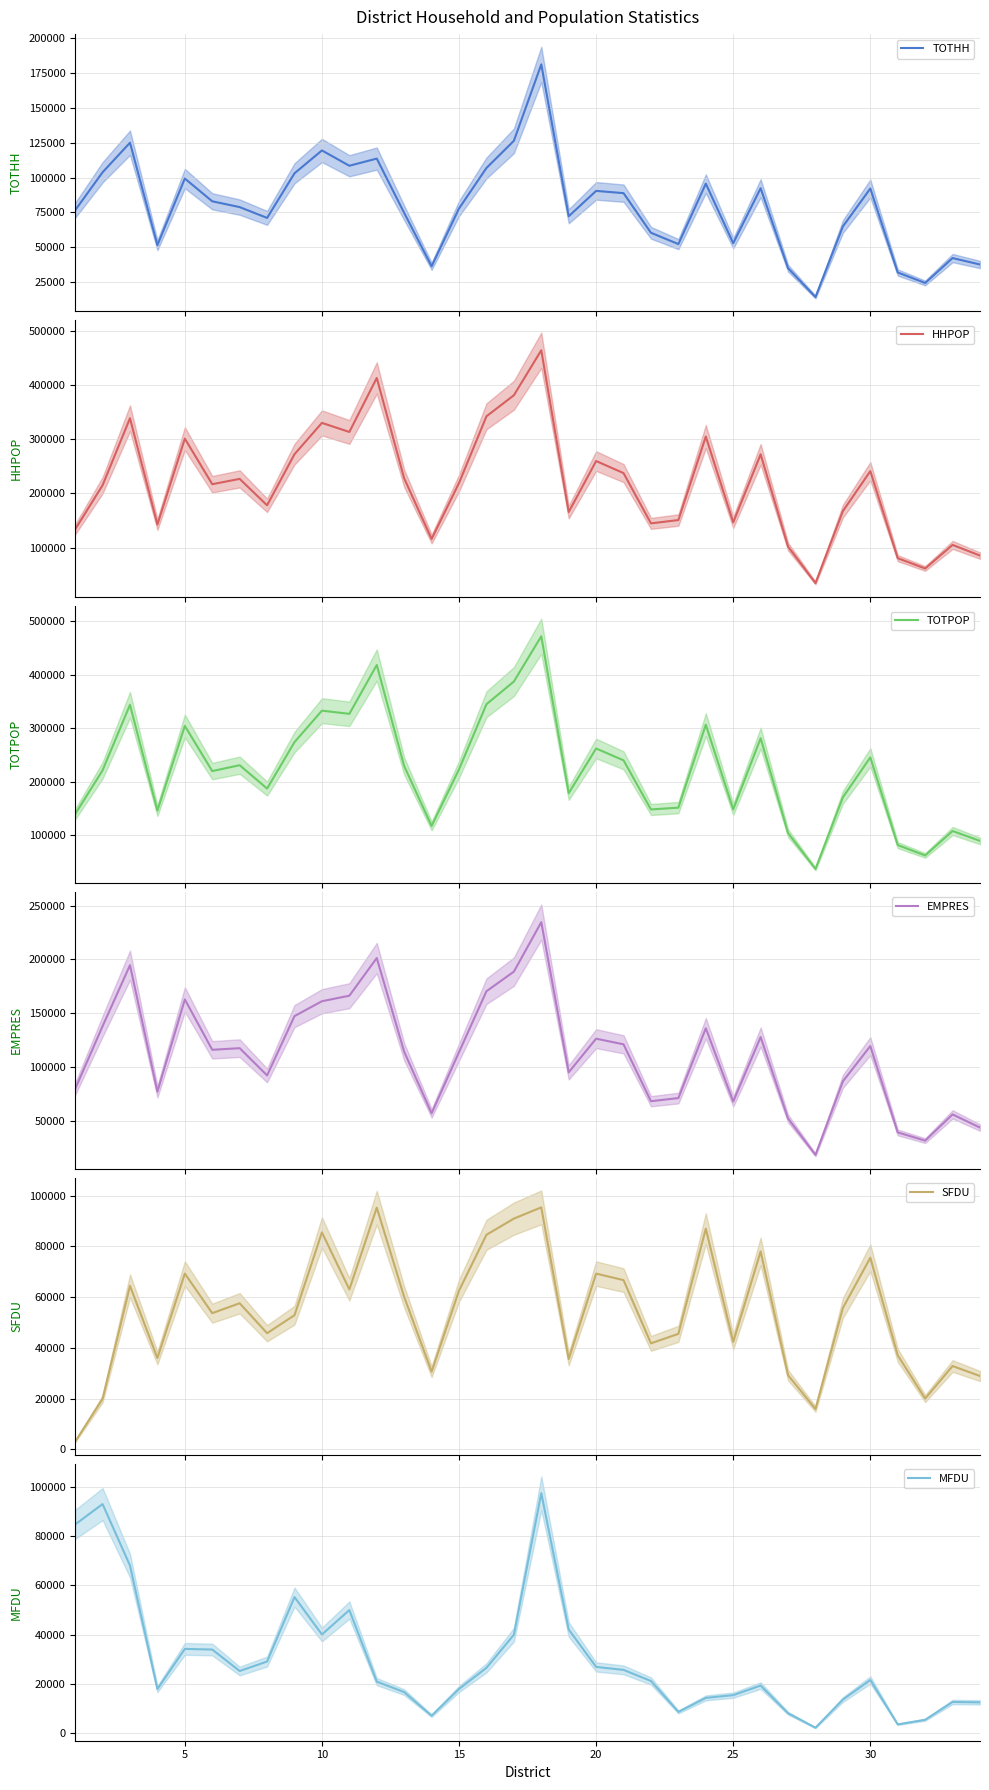

How many lines are shown in the chart?

6